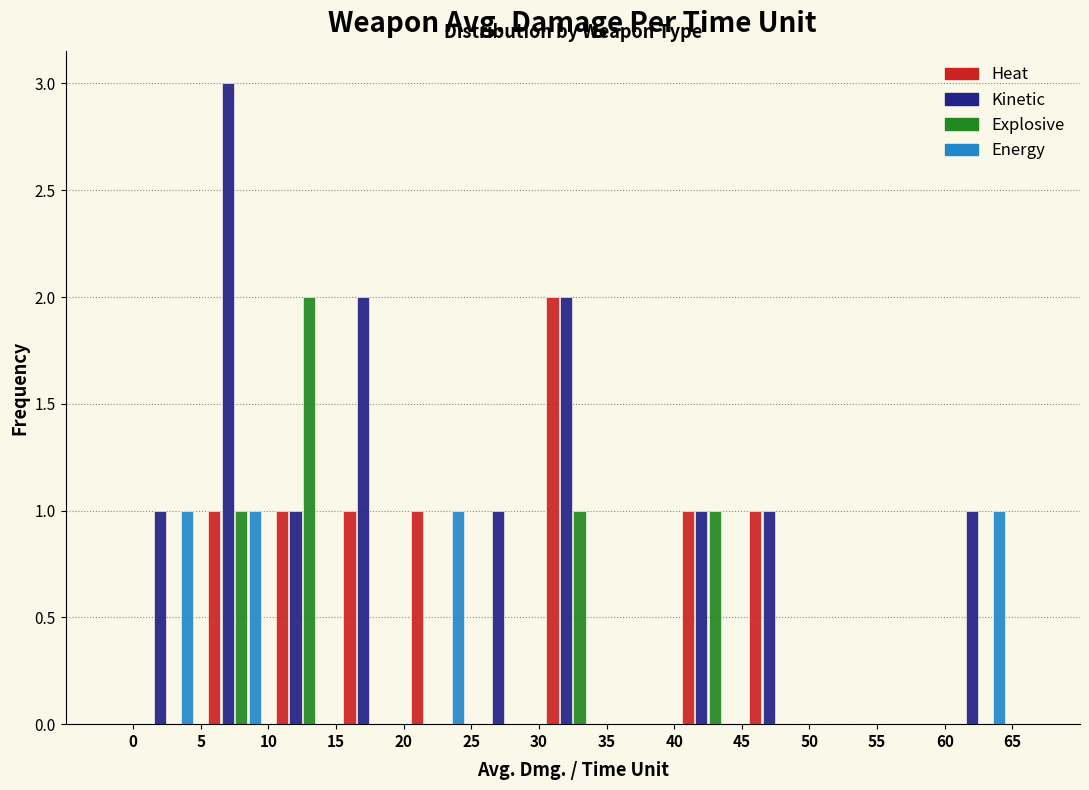

Reading left to right, list every range on the x-axis with the height of the bar of each series over it. The values are not printed on the chart, so give them approximately, as read against the axis.

0 to 5: Heat=0	Kinetic=1	Explosive=0	Energy=1
5 to 10: Heat=1	Kinetic=3	Explosive=1	Energy=1
10 to 15: Heat=1	Kinetic=1	Explosive=2	Energy=0
15 to 20: Heat=1	Kinetic=2	Explosive=0	Energy=0
20 to 25: Heat=1	Kinetic=0	Explosive=0	Energy=1
25 to 30: Heat=0	Kinetic=1	Explosive=0	Energy=0
30 to 35: Heat=2	Kinetic=2	Explosive=1	Energy=0
35 to 40: Heat=0	Kinetic=0	Explosive=0	Energy=0
40 to 45: Heat=1	Kinetic=1	Explosive=1	Energy=0
45 to 50: Heat=1	Kinetic=1	Explosive=0	Energy=0
50 to 55: Heat=0	Kinetic=0	Explosive=0	Energy=0
55 to 60: Heat=0	Kinetic=0	Explosive=0	Energy=0
60 to 65: Heat=0	Kinetic=1	Explosive=0	Energy=1